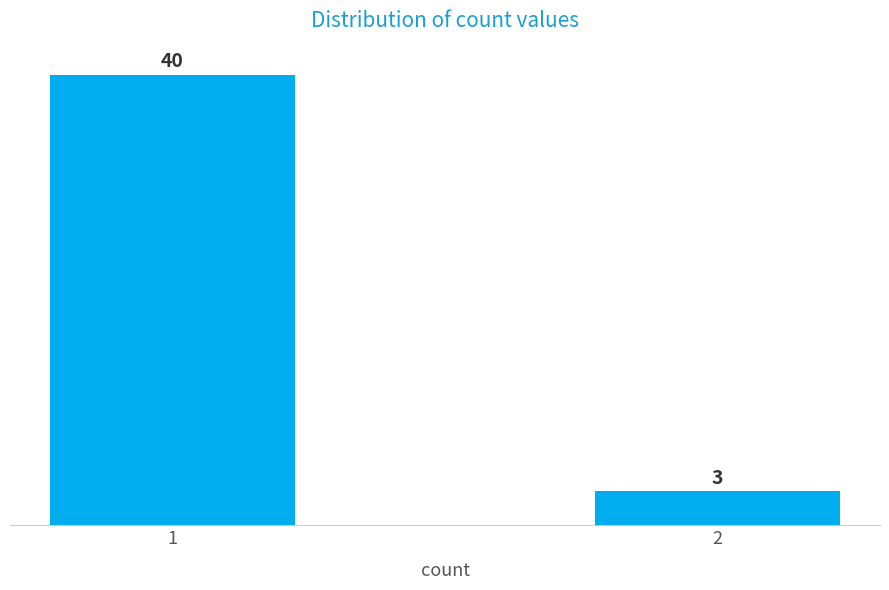

Reading right to left, extract all data points from this chart.

2=3	1=40